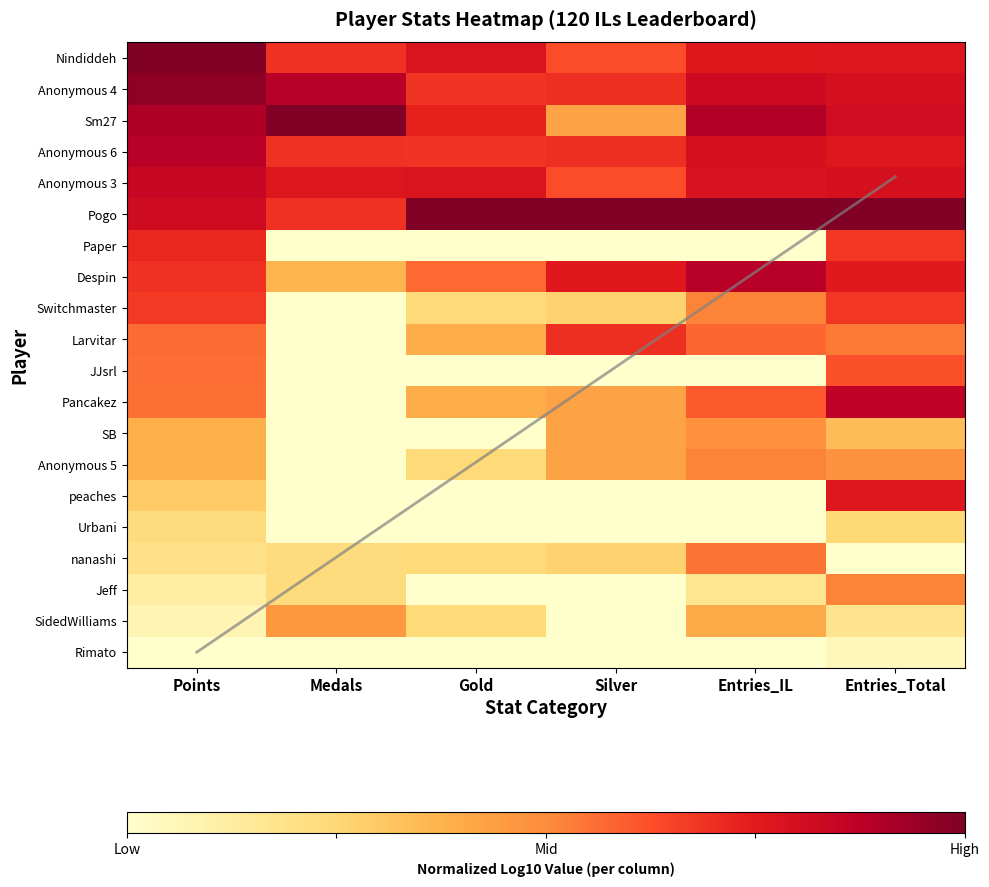

What is the total value across all series at Points?

10.9